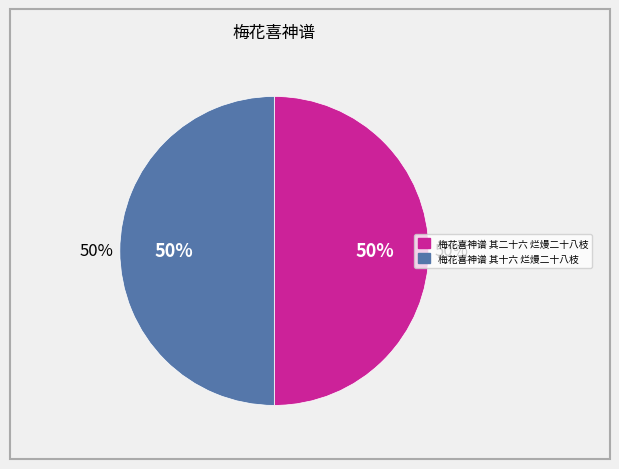

Rank the categories by value from highest to lowest.

梅花喜神谱 其十六 烂熳二十八枝, 梅花喜神谱 其二十六 烂熳二十八枝